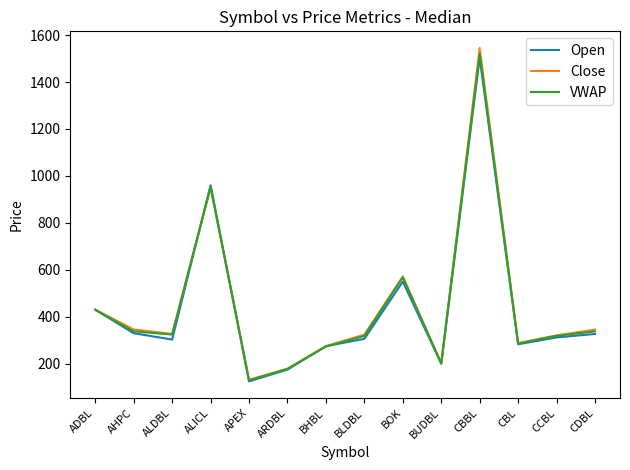

Is the value of Close at ARDBL greater than the value of VWAP at CBL?

No